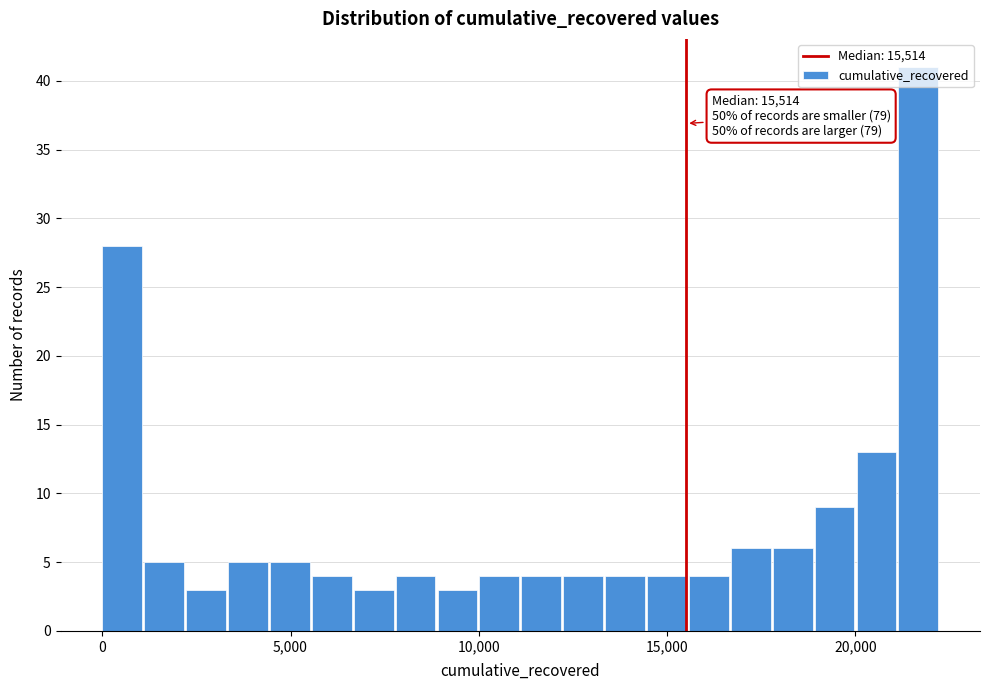

Around what value on the x-axis is the tallest bar? Give the approximate position of its centre, as read against the axis.

21500